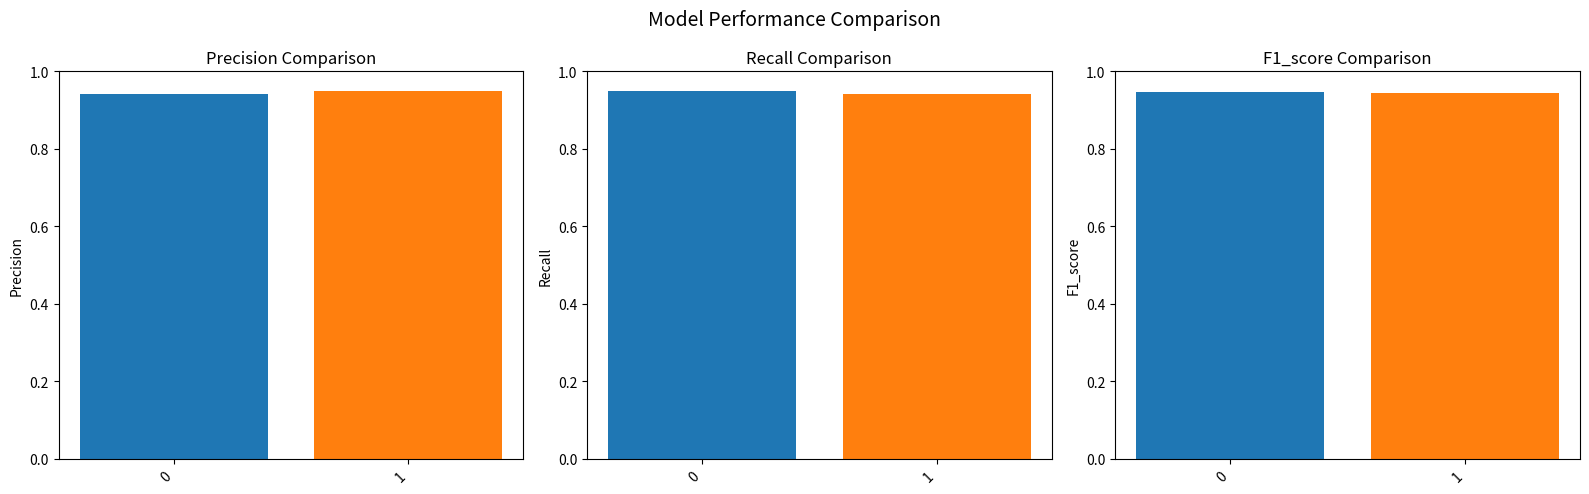

Rank the series at 0 from lowest to highest value.

precision, f1-score, recall